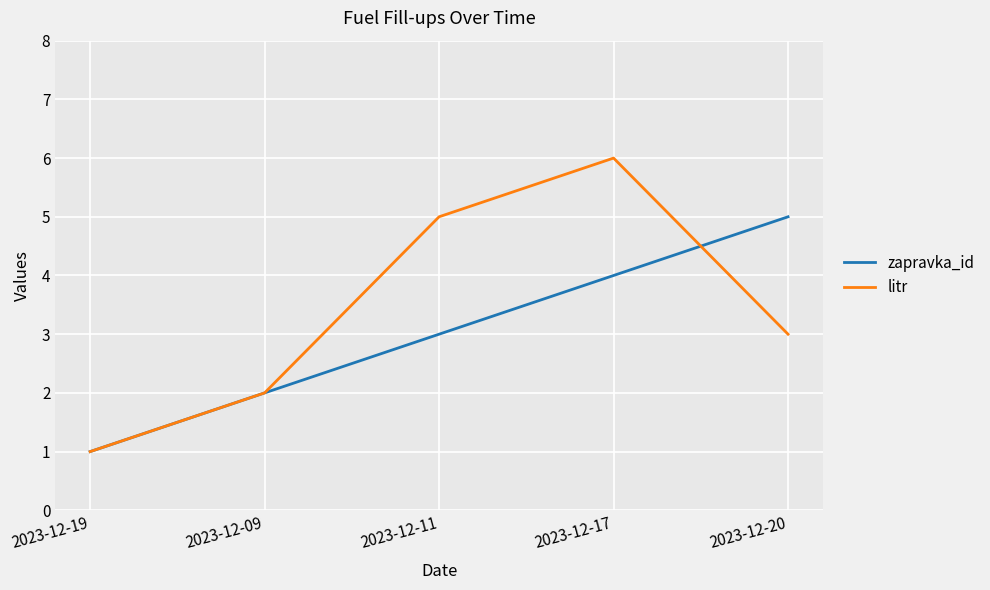

At which category does the chart reach its peak across all series?

2023-12-17